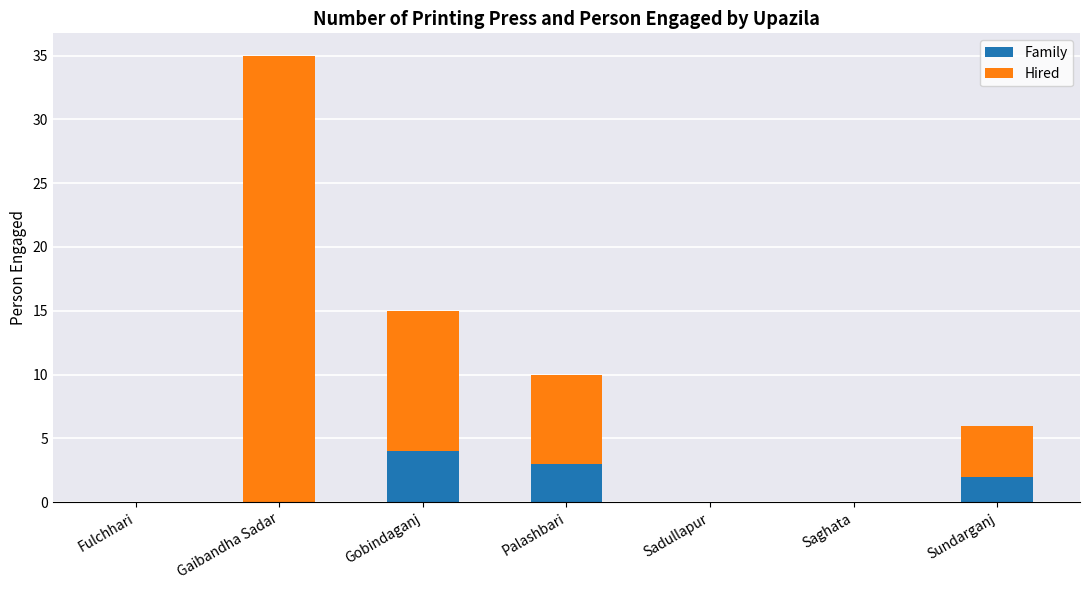

Which category has the highest value in the Family series?

Gobindaganj